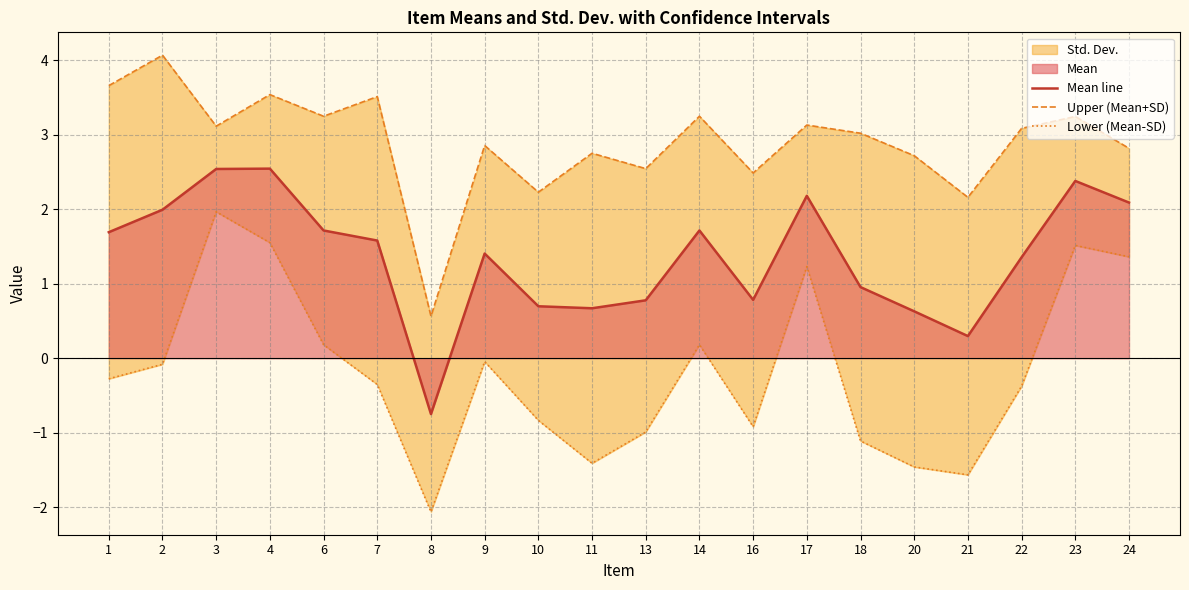

Reading left to right, what are all the values shown in this chart?

Mean line: 1=1.7	2=2.0	3=2.5	4=2.5	6=1.7	7=1.6	8=-0.8	9=1.4	10=0.7	11=0.7	13=0.8	14=1.7	16=0.8	17=2.2	18=1.0	20=0.6	21=0.3	22=1.4	23=2.4	24=2.1
Upper (Mean+SD): 1=3.7	2=4.1	3=3.1	4=3.5	6=3.3	7=3.5	8=0.6	9=2.9	10=2.2	11=2.8	13=2.5	14=3.3	16=2.5	17=3.1	18=3.0	20=2.7	21=2.2	22=3.1	23=3.2	24=2.8
Lower (Mean-SD): 1=-0.3	2=-0.1	3=2.0	4=1.6	6=0.2	7=-0.4	8=-2.1	9=-0.0	10=-0.8	11=-1.4	13=-1.0	14=0.2	16=-0.9	17=1.2	18=-1.1	20=-1.5	21=-1.6	22=-0.4	23=1.5	24=1.4